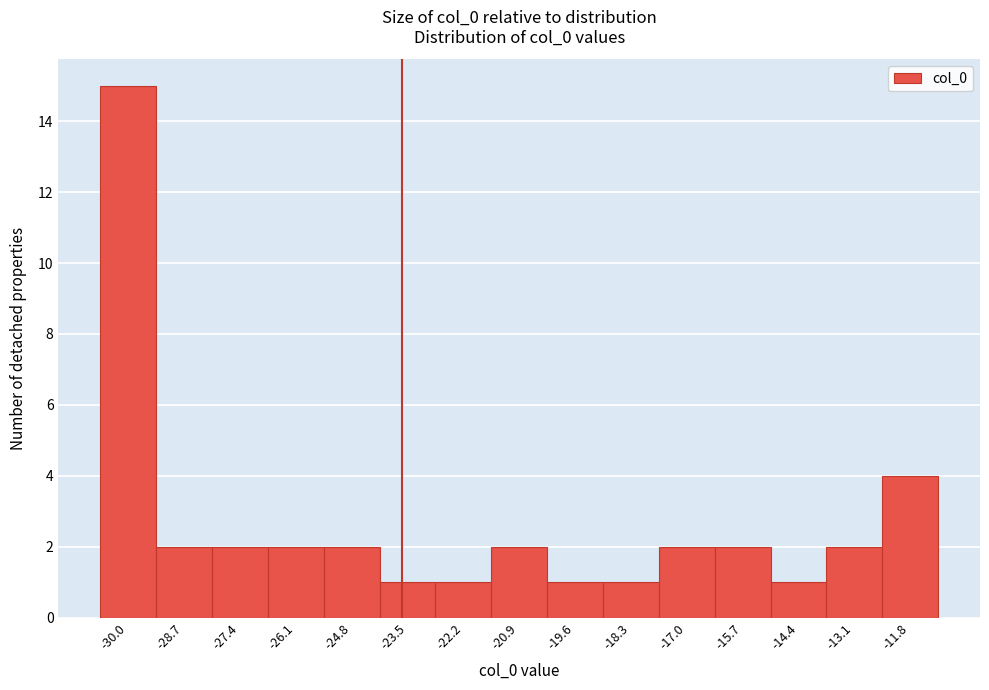

Reading left to right, list every bar in this chart as the range it spans on the x-axis followed by its height. Neither the bar edges nor the heights are printed on the chart, so give them approximately, as read against the axes.

-30.6 to -29.4: 15
-29.4 to -28.0: 2
-28.0 to -26.8: 2
-26.8 to -25.4: 2
-25.4 to -24.2: 2
-24.2 to -22.8: 1
-22.8 to -21.6: 1
-21.6 to -20.2: 2
-20.2 to -19.0: 1
-19.0 to -17.6: 1
-17.6 to -16.4: 2
-16.4 to -15.0: 2
-15.0 to -13.8: 1
-13.8 to -12.4: 2
-12.4 to -11.2: 4